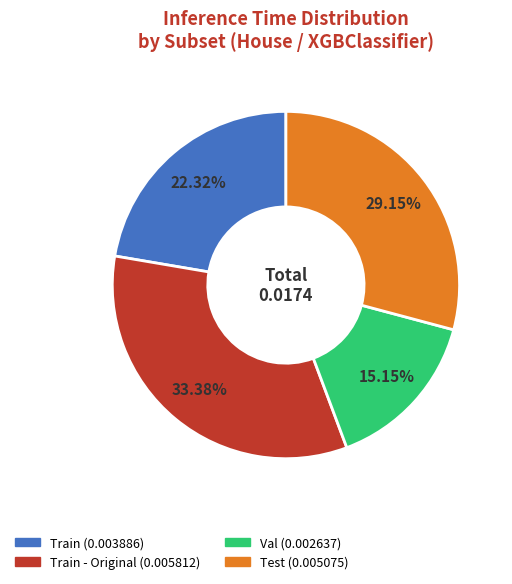

Is there any slice that represents more than half of the pie?

No